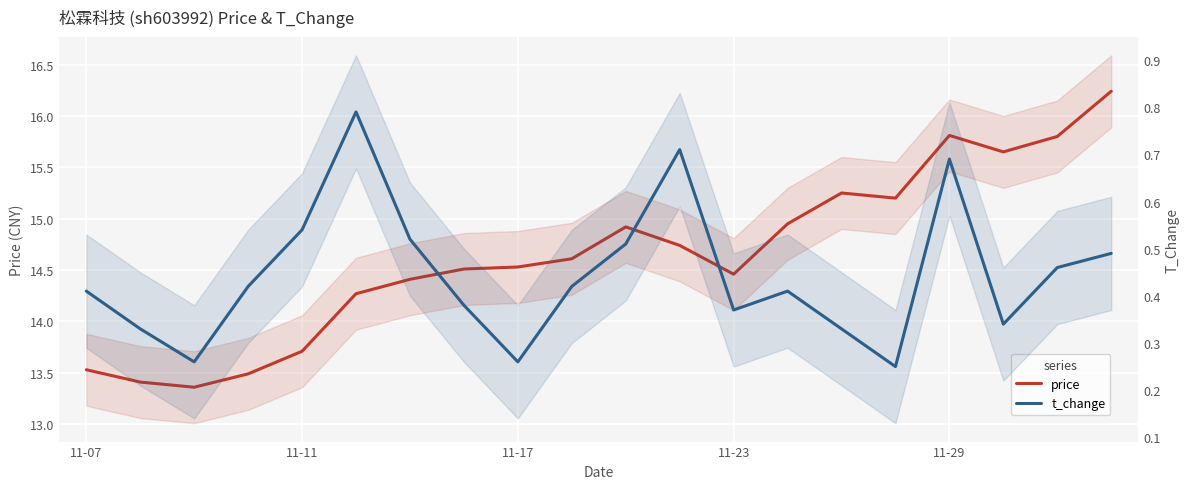

Does the chart display data point markers on the line(s)?

No